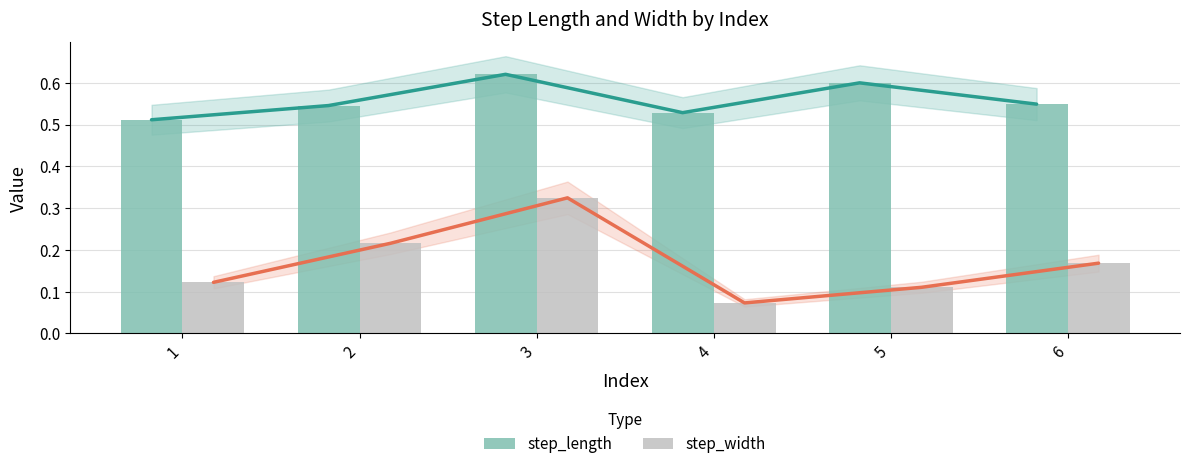

Reading left to right, extract all data points from this chart.

step_length: 1=0.5	2=0.5	3=0.6	4=0.5	5=0.6	6=0.5
step_width: 1=0.1	2=0.2	3=0.3	4=0.1	5=0.1	6=0.2